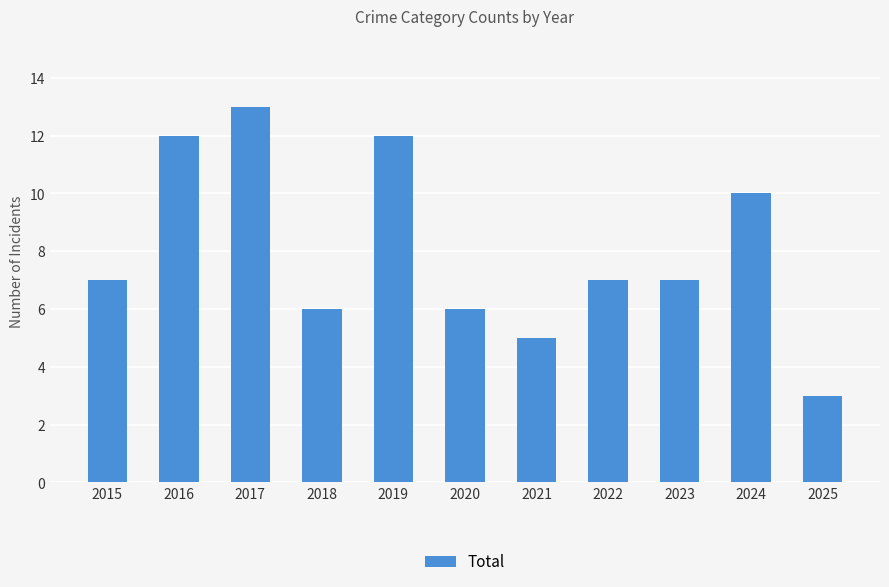

What is the difference between the maximum and minimum values?

10